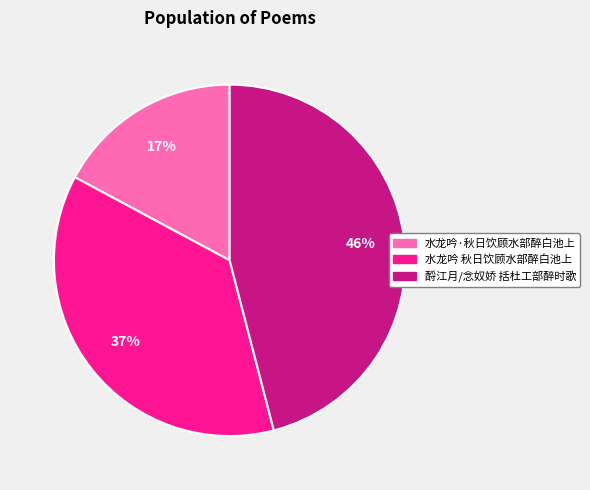

Is the sum of 水龙吟·秋日饮顾水部醉白池上 and 酹江月/念奴娇 括杜工部醉时歌 greater than half?

Yes